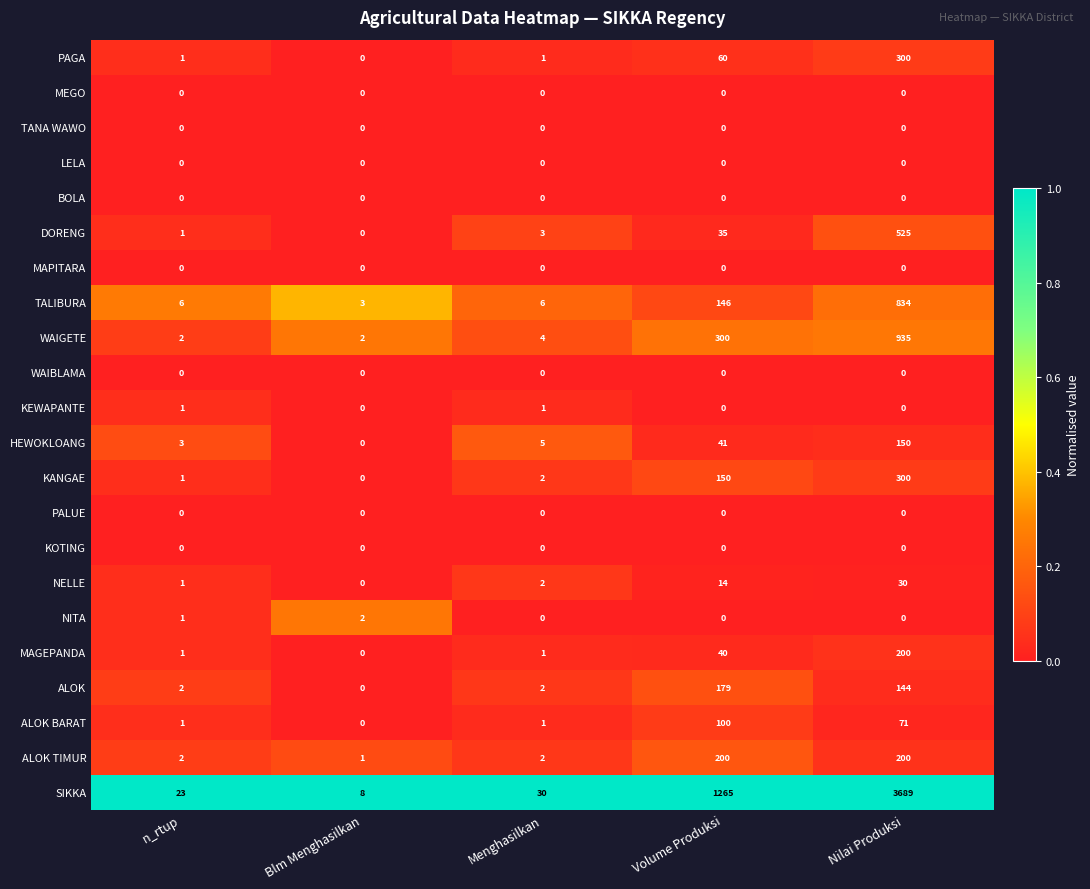

Rank the categories by HEWOKLOANG value from highest to lowest.

Nilai Produksi, Volume Produksi, Menghasilkan, n_rtup, Blm Menghasilkan